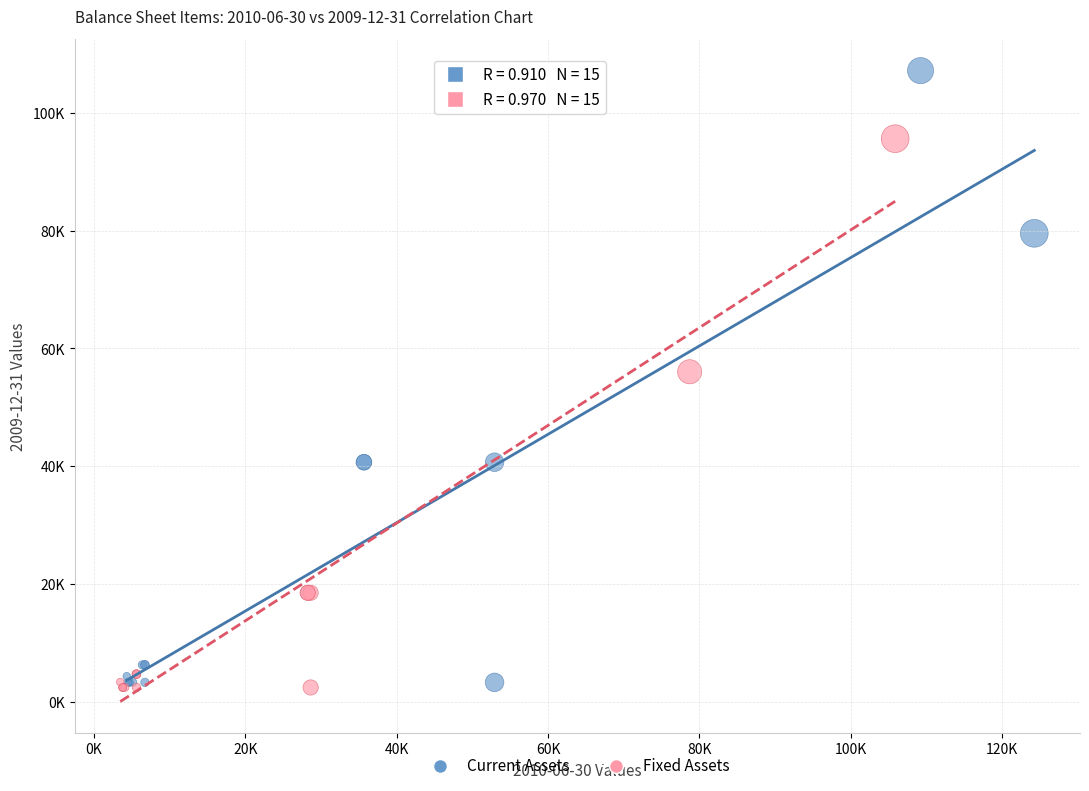

Which series contains the highest Y value?

Current Assets